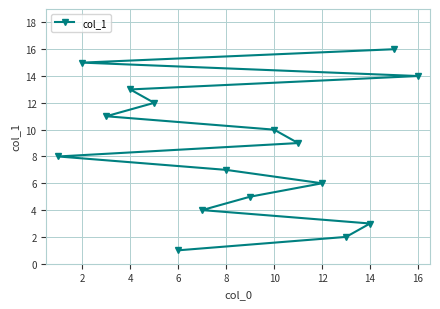

What is the ratio of the value at 8 to the value at 6?

7.0